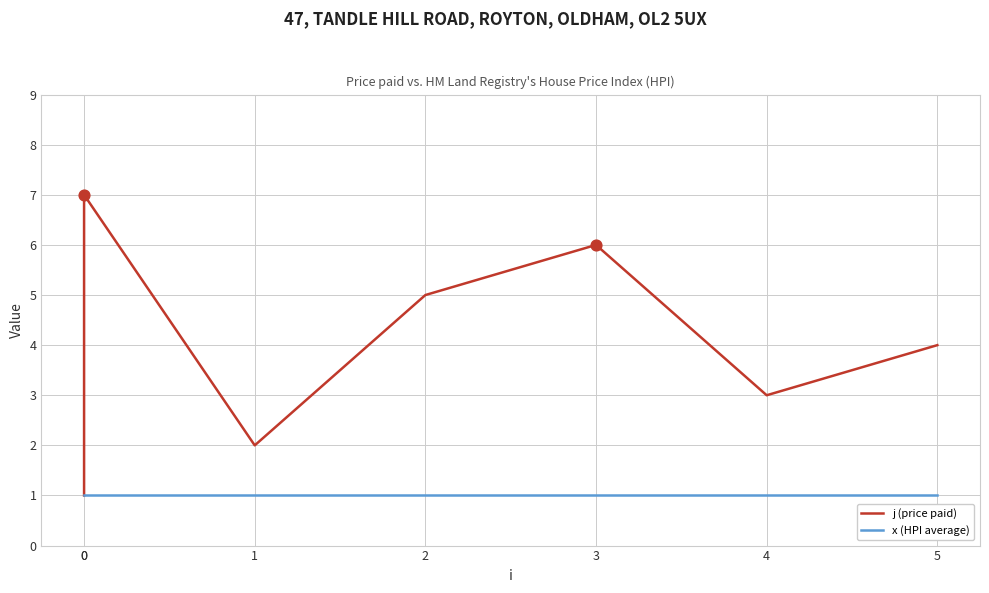

Which series has the largest total across all categories?

j (price paid)